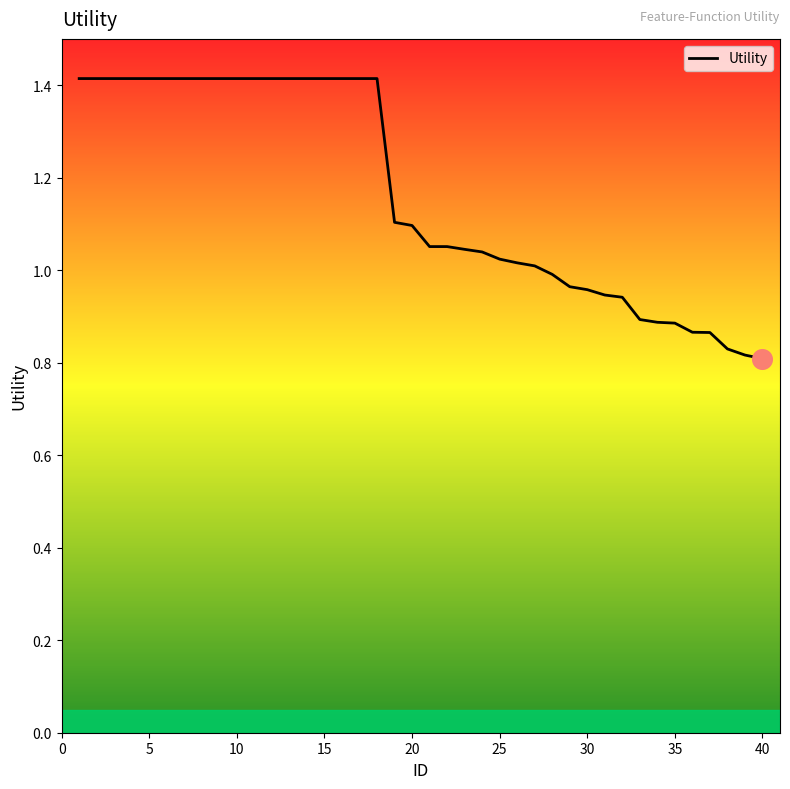

What is the maximum value shown in the chart?

1.4